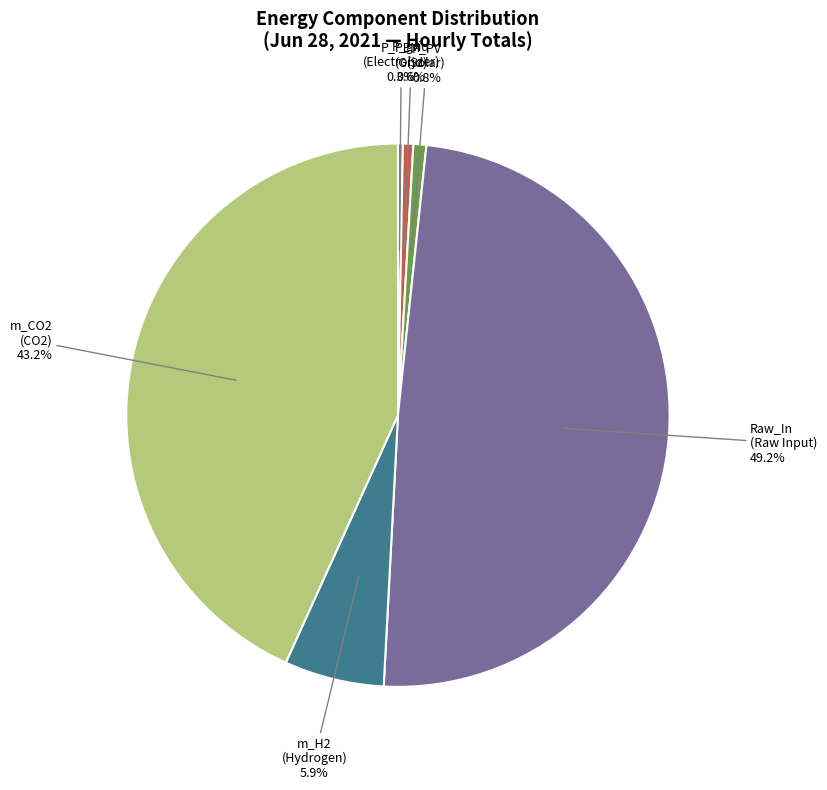

Count the number of slices in the pie.

6